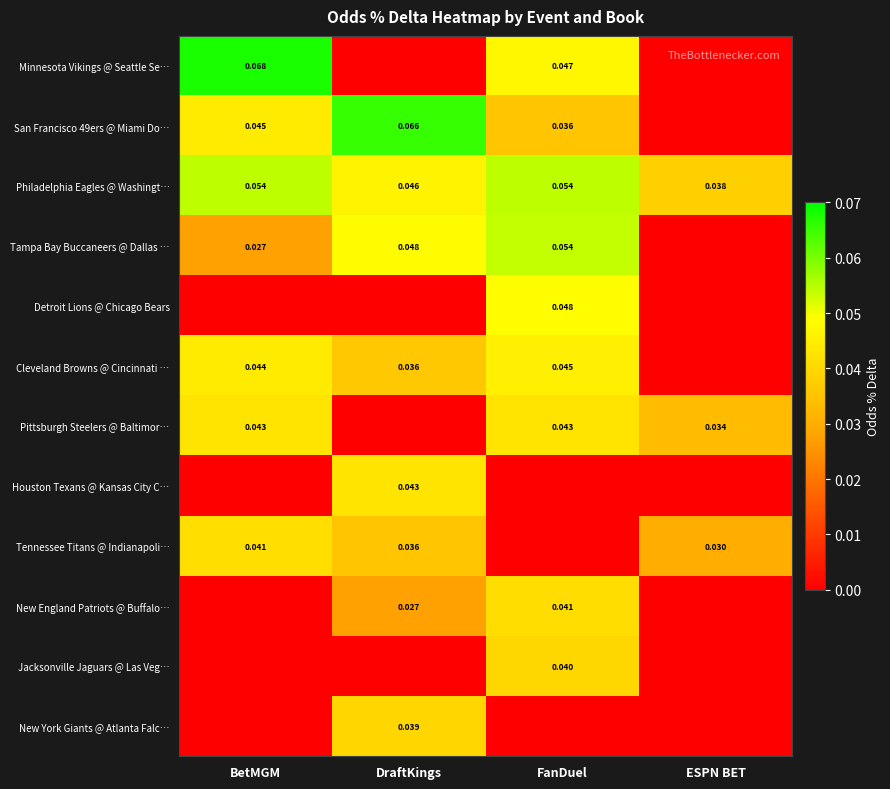

At which category is the sum across all series the highest?

FanDuel